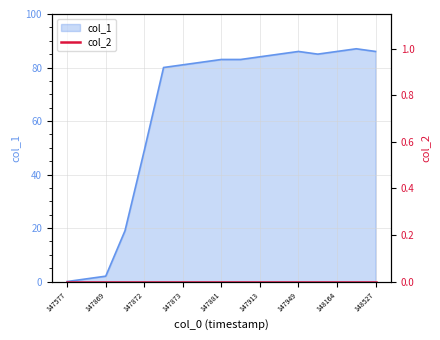

What is the average value?

63